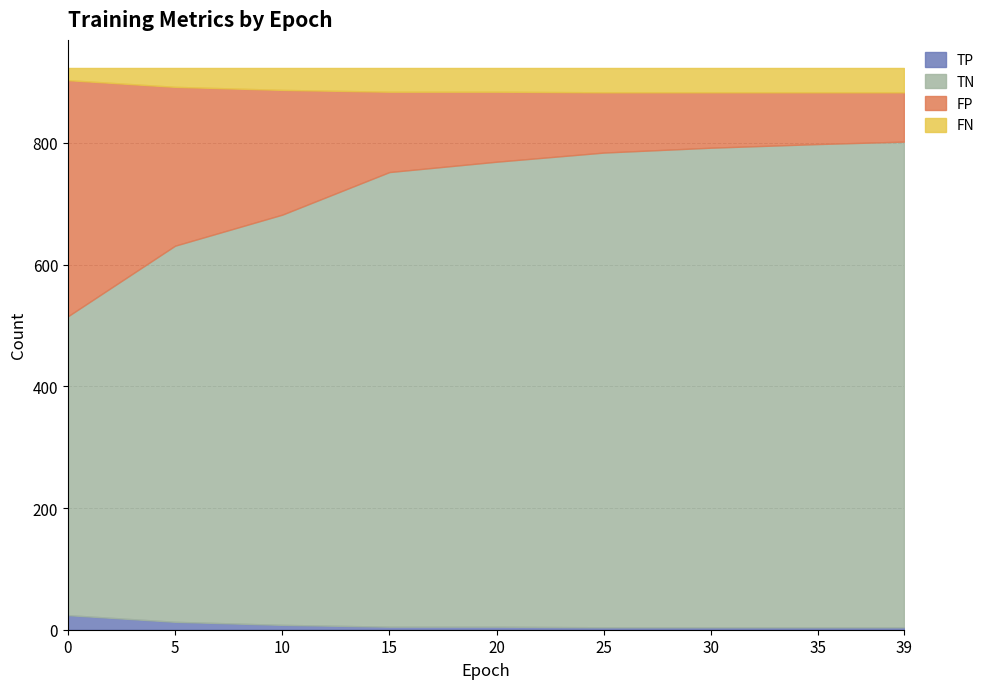

Reading left to right, transcribe all the data shown in this chart.

TP: 24	13	8	5	5	4	4	4	4
TN: 491	618	674	747	764	780	788	794	798
FP: 388	261	205	132	115	99	91	85	81
FN: 20	31	36	39	39	40	40	40	40